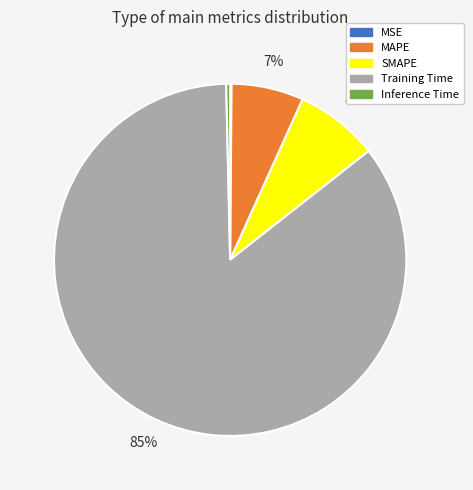

To the nearest percent, what portion does Training Time represent?

85%